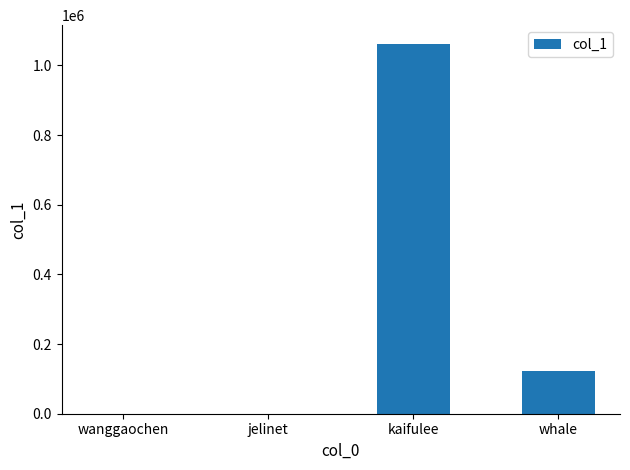

What is the change in value from wanggaochen to kaifulee?

+1061934